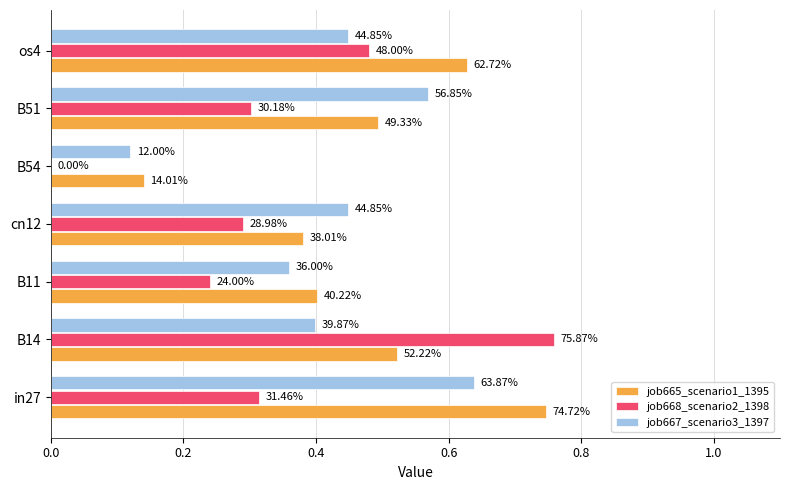

What are all the series names shown in the legend?

job665_scenario1_1395, job668_scenario2_1398, job667_scenario3_1397